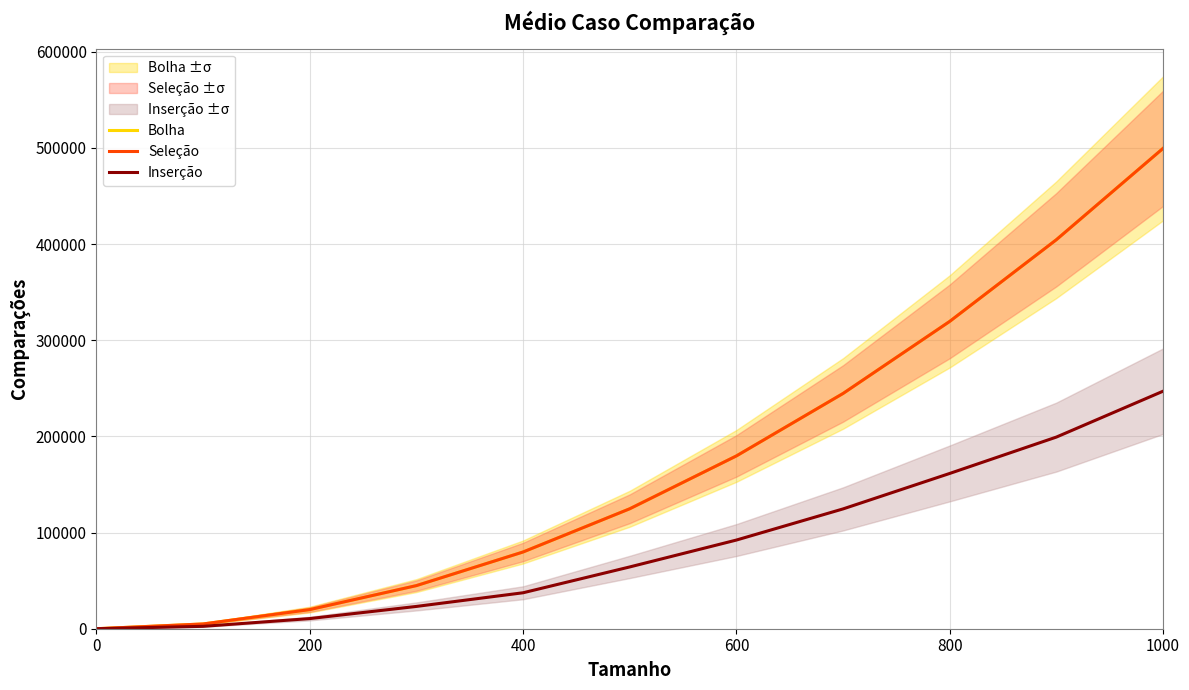

At which label does Bolha first exceed 124750?

600